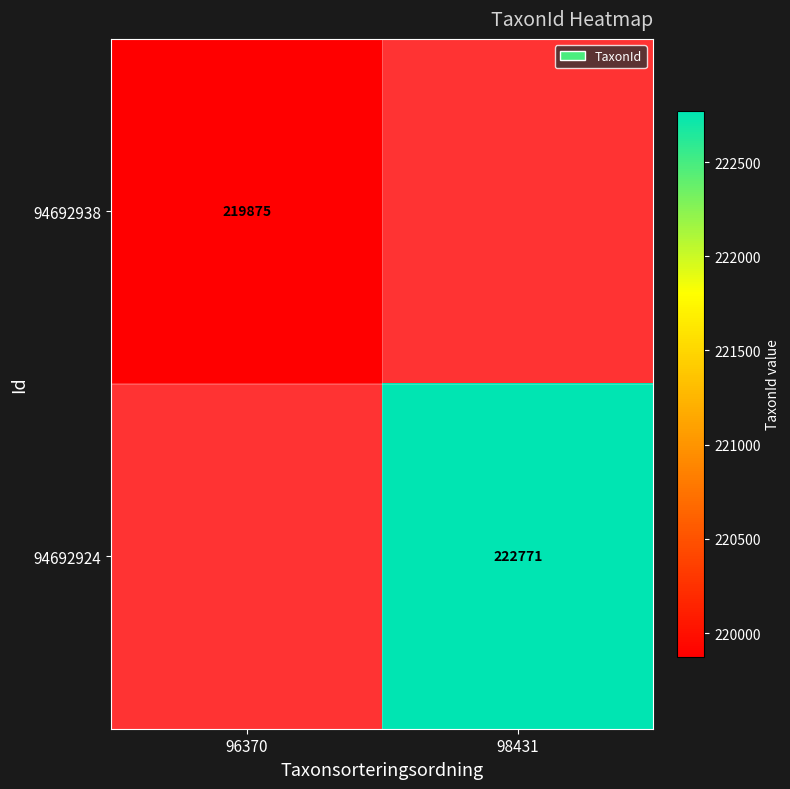

How many distinct data groups are displayed?

2